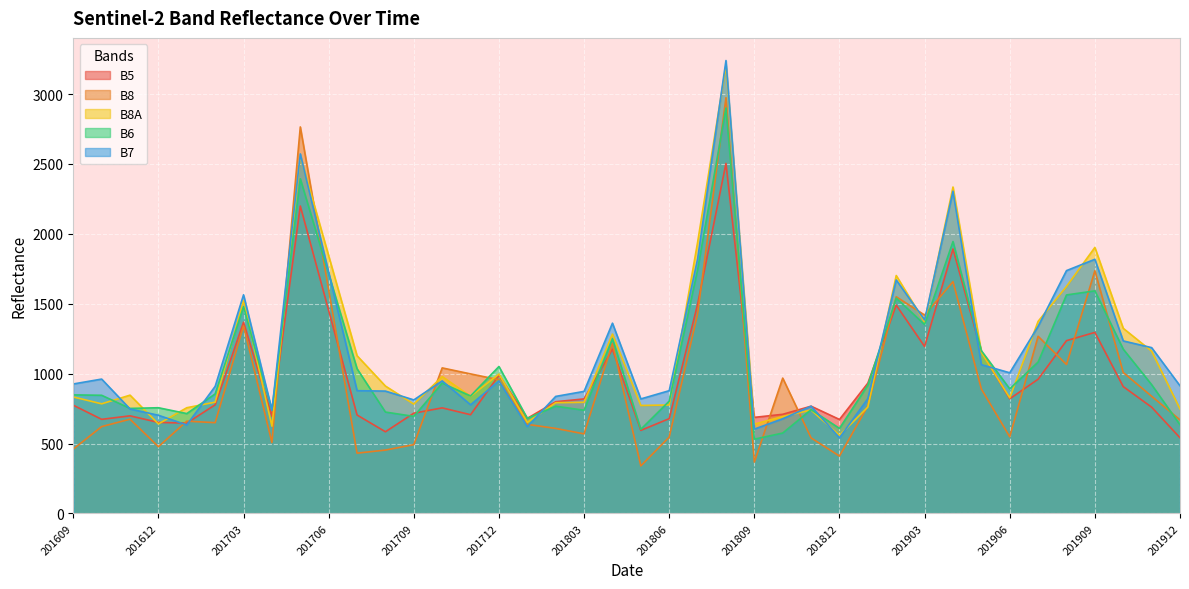

How many intersections are there between B8 and B7?

10